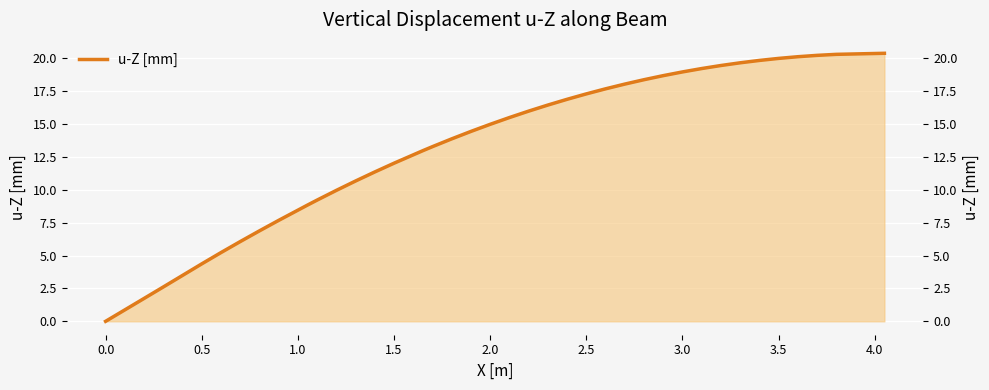

What is the difference between the second highest and second lowest values?

19.4